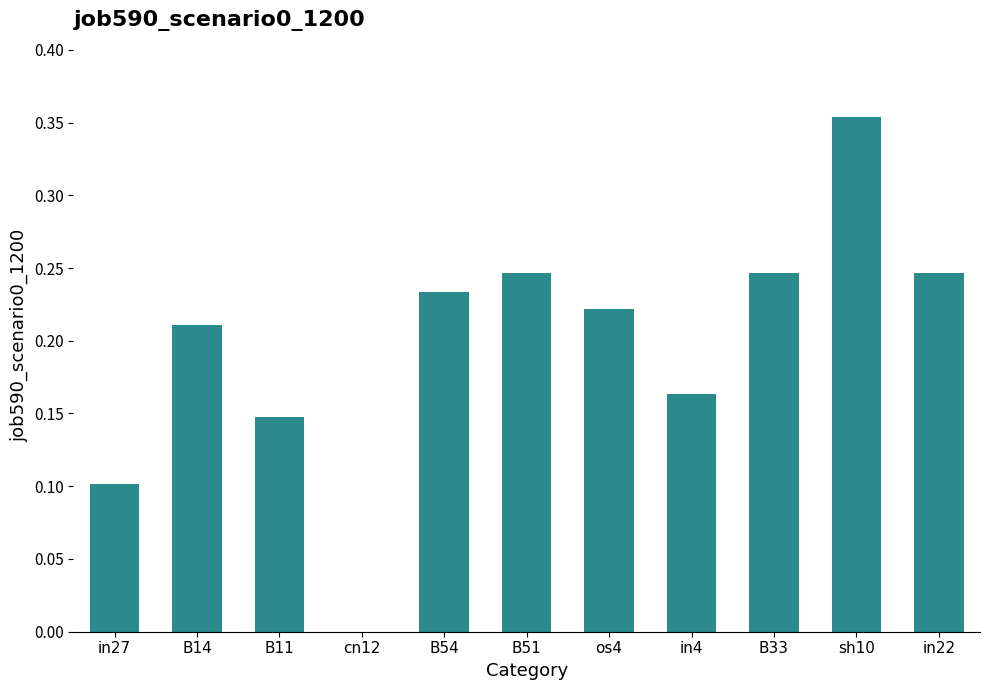

What is the sum of all values?

2.2